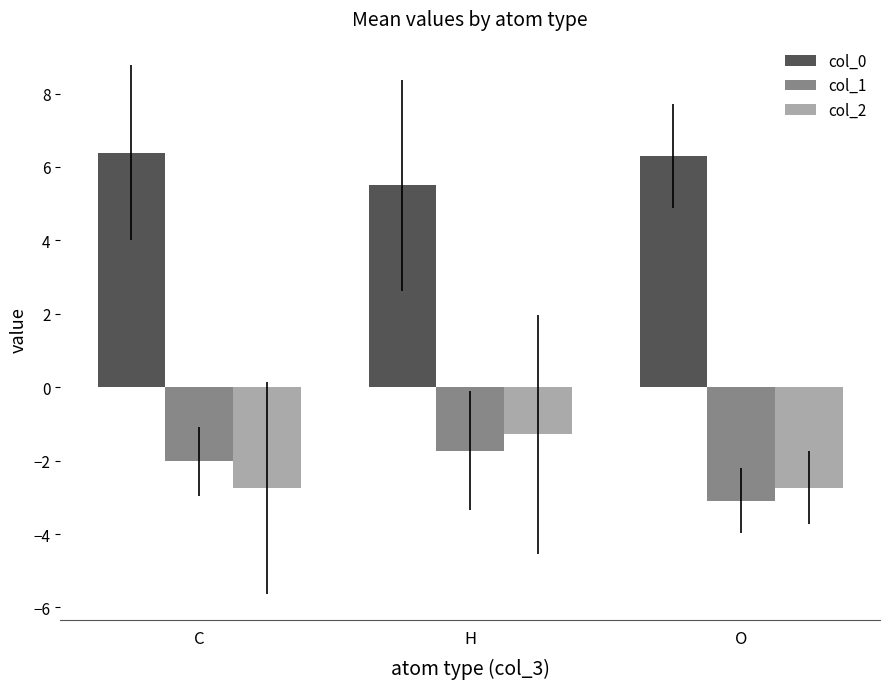

What is the average value of the col_1 series?

-2.3